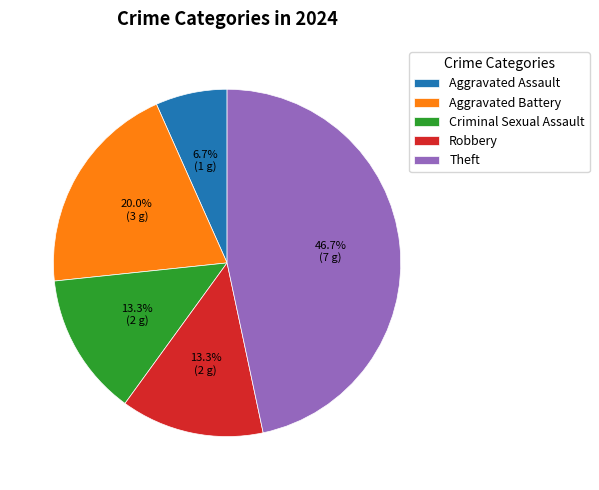

To the nearest percent, what is the difference between the largest and smallest slice percentages?

40%